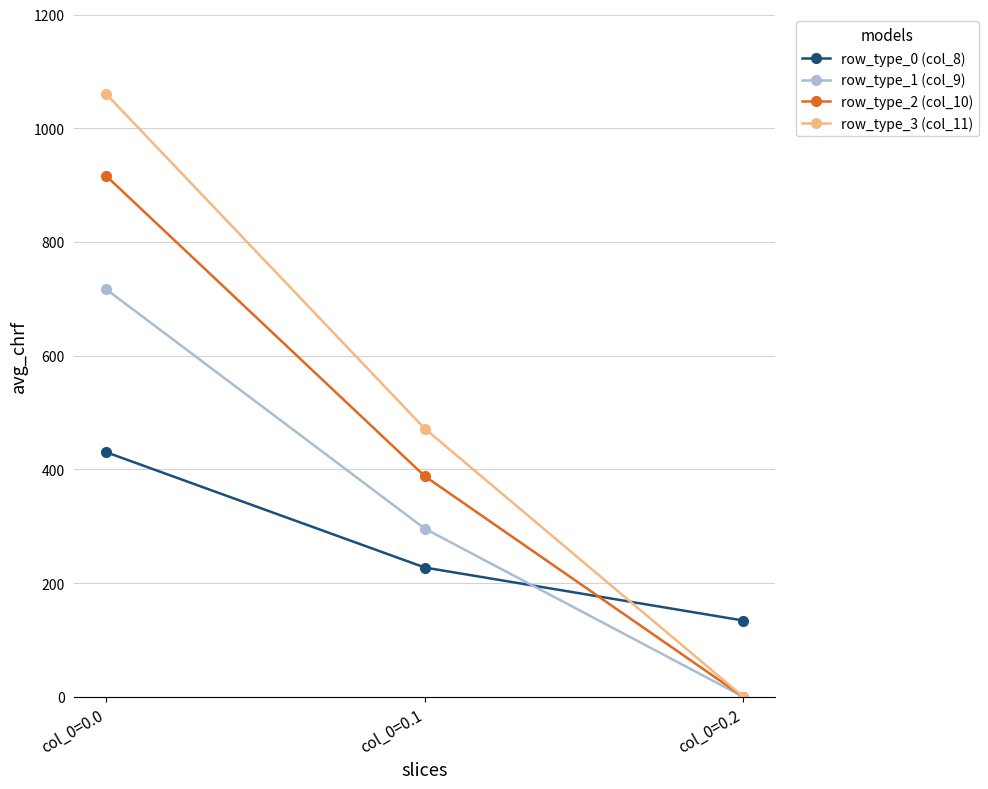

Rank the series by their maximum value, from lowest to highest.

row_type_0 (col_8), row_type_1 (col_9), row_type_2 (col_10), row_type_3 (col_11)